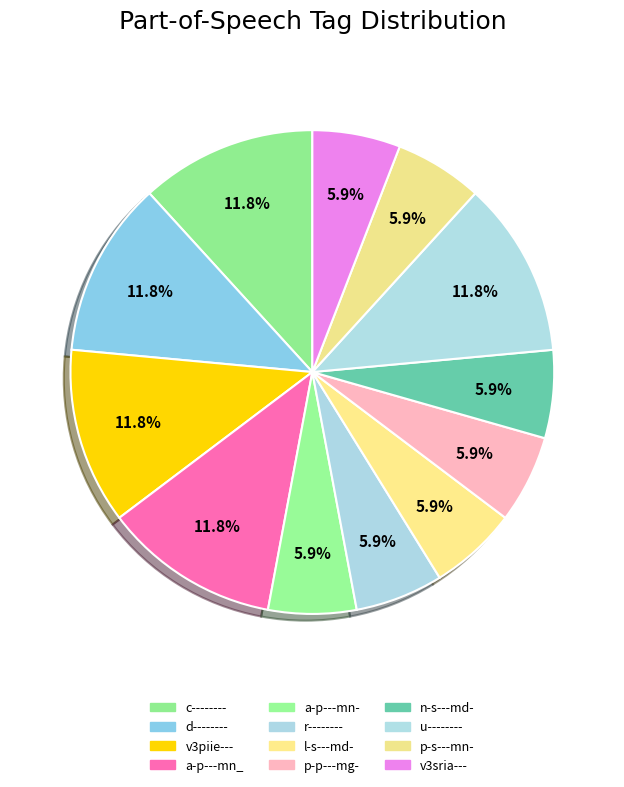

Count the number of slices in the pie.

12